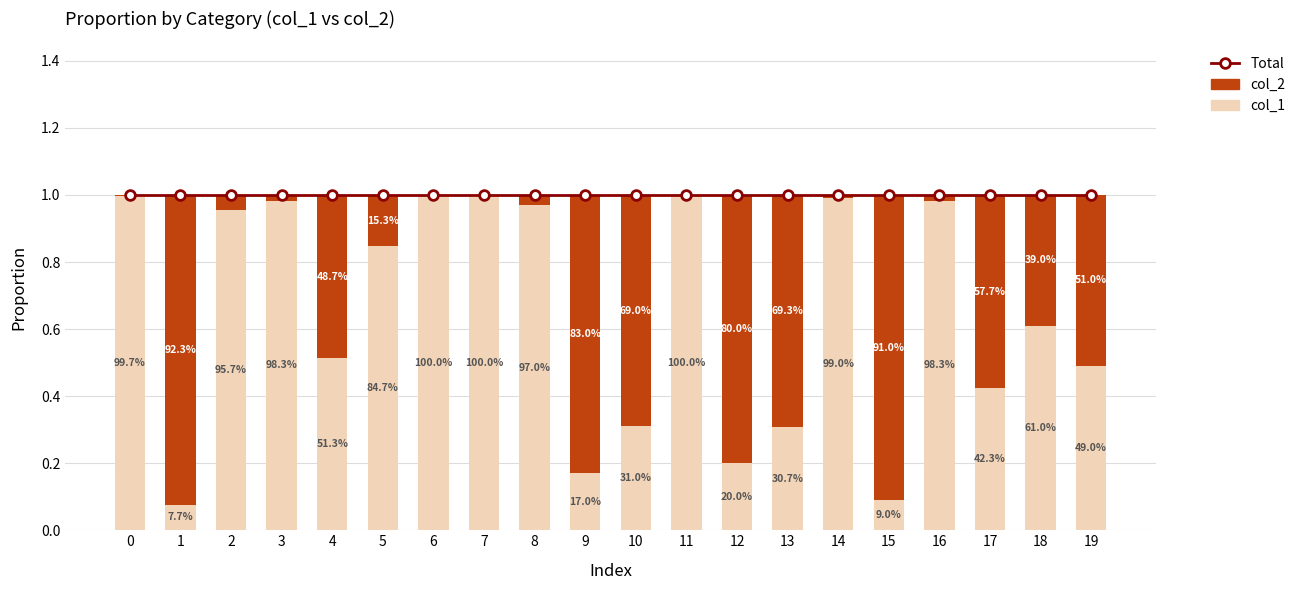

Which series has the largest total across all categories?

Total